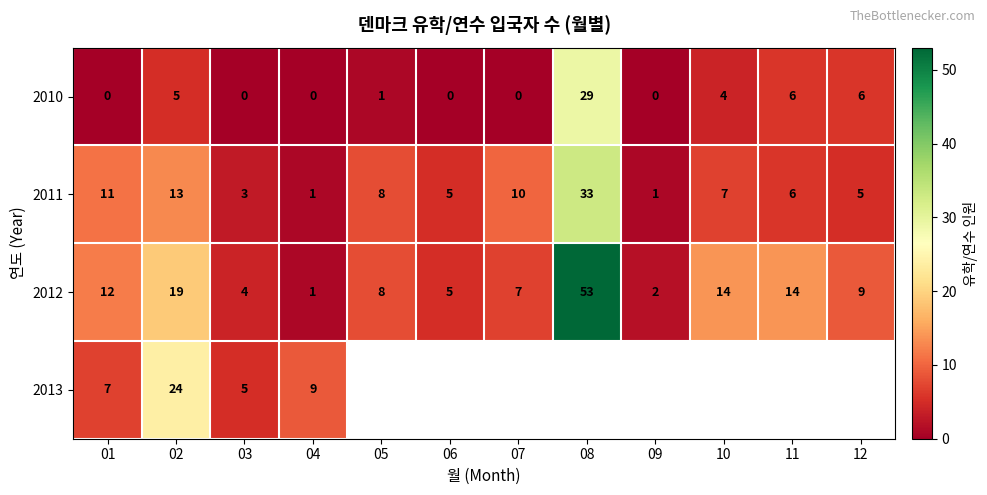

What is the spread (max minus min) of values at 04?

9